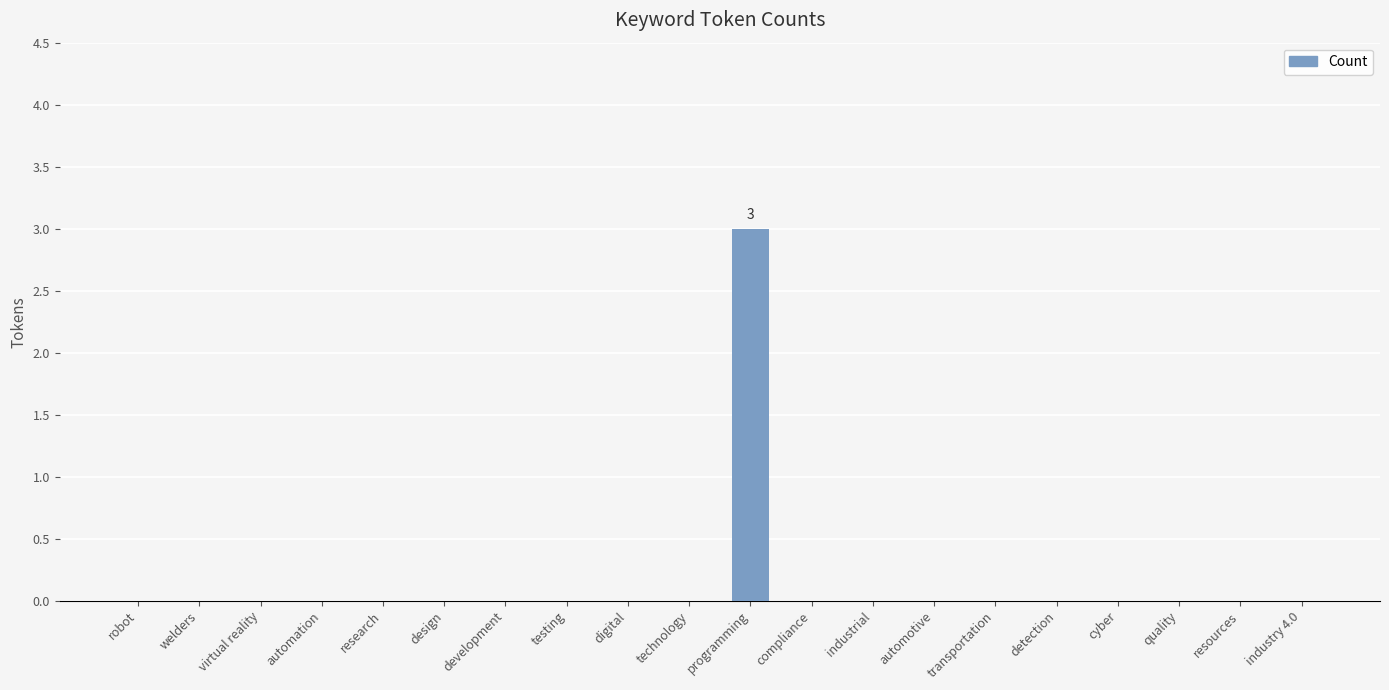

At which category does the chart reach its peak across all series?

programming